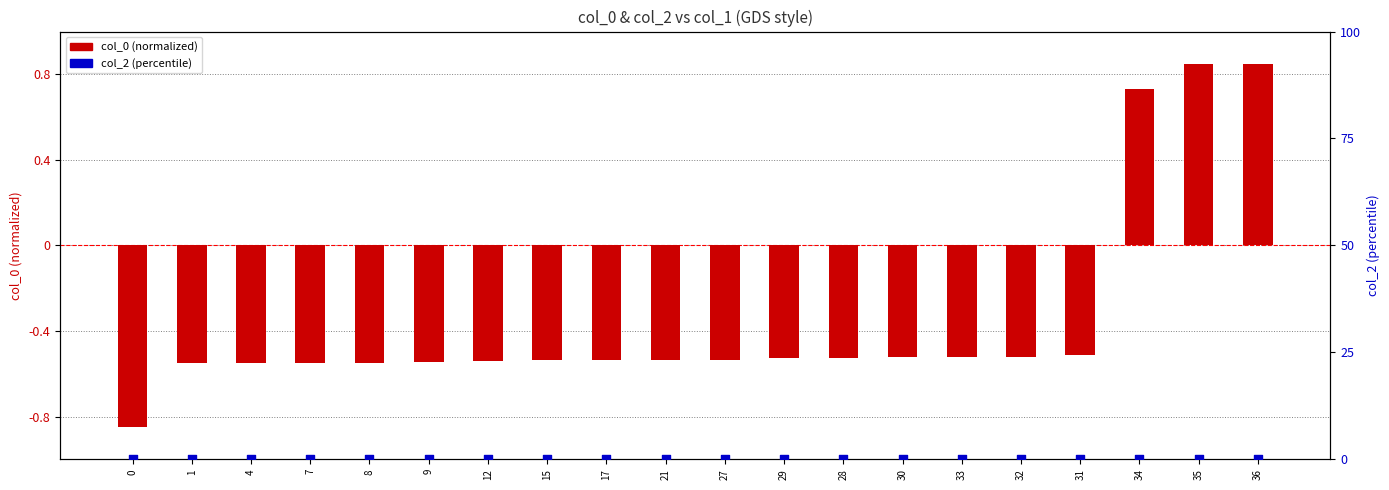

At which category is the sum across all series the highest?

36